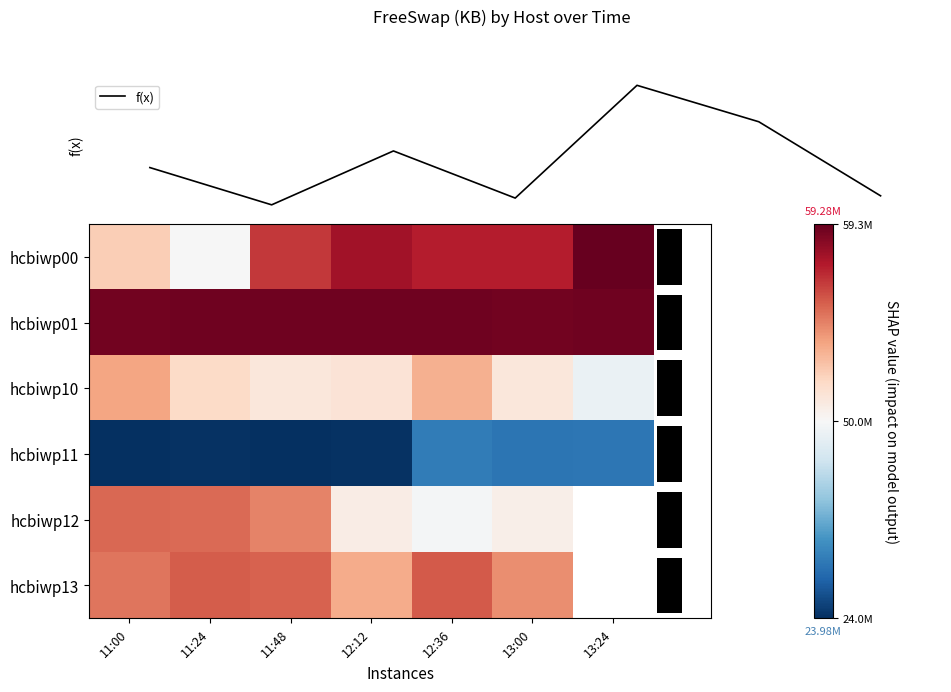

At which label is hcbiwp11 closest to 27905460?

13:00